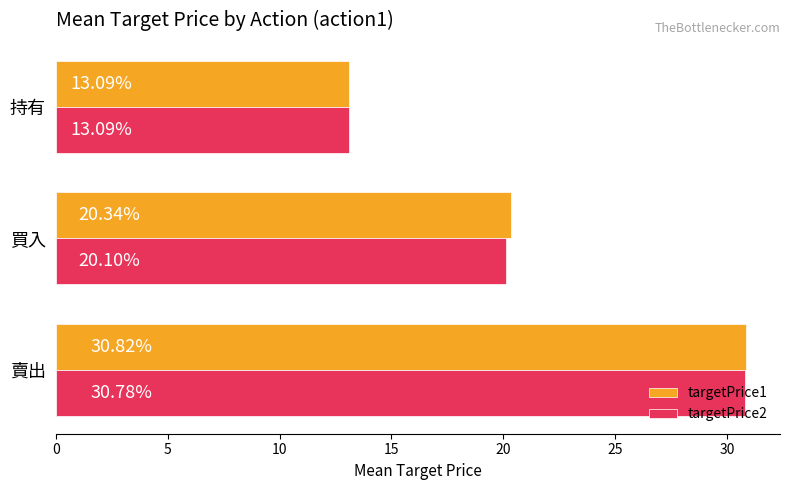

At which label does targetPrice1 reach its minimum?

持有